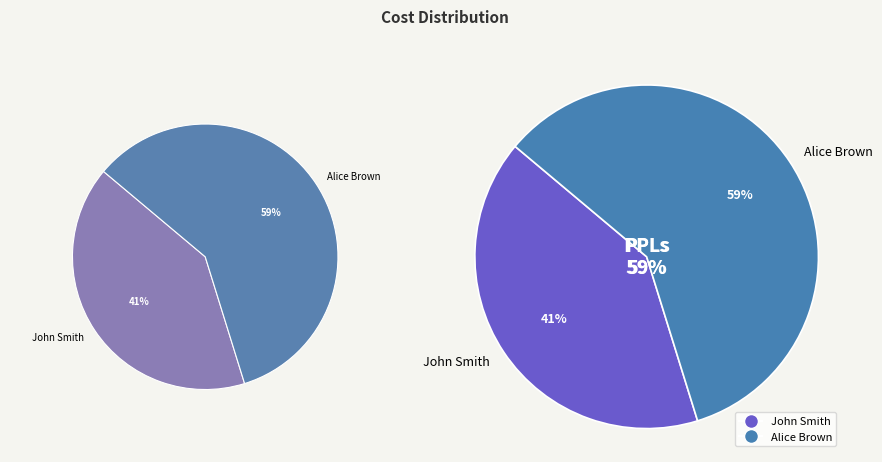

What portion of the pie excludes Alice Brown?

40.9%